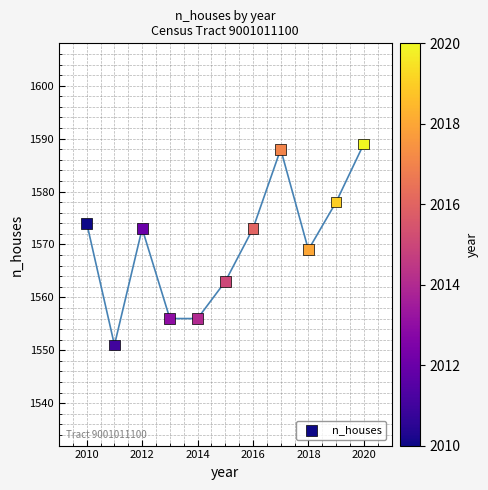

What Y value in the scatter plot is closest to 1570?

1569